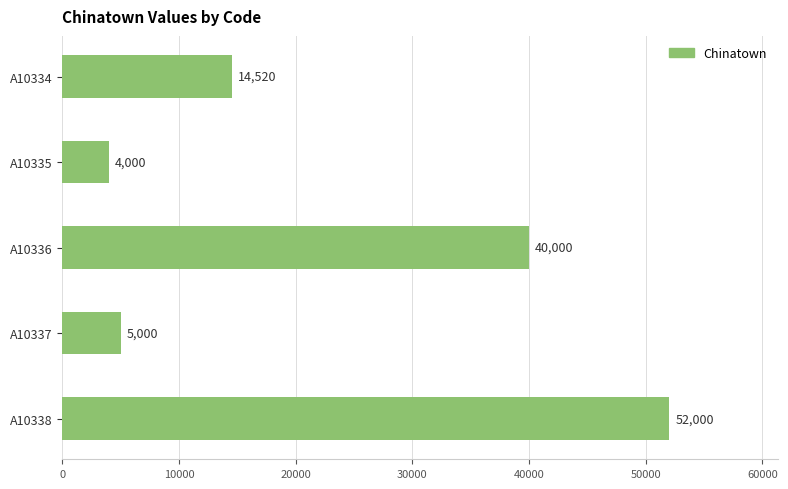

Which label corresponds to the largest value in the chart?

A10338